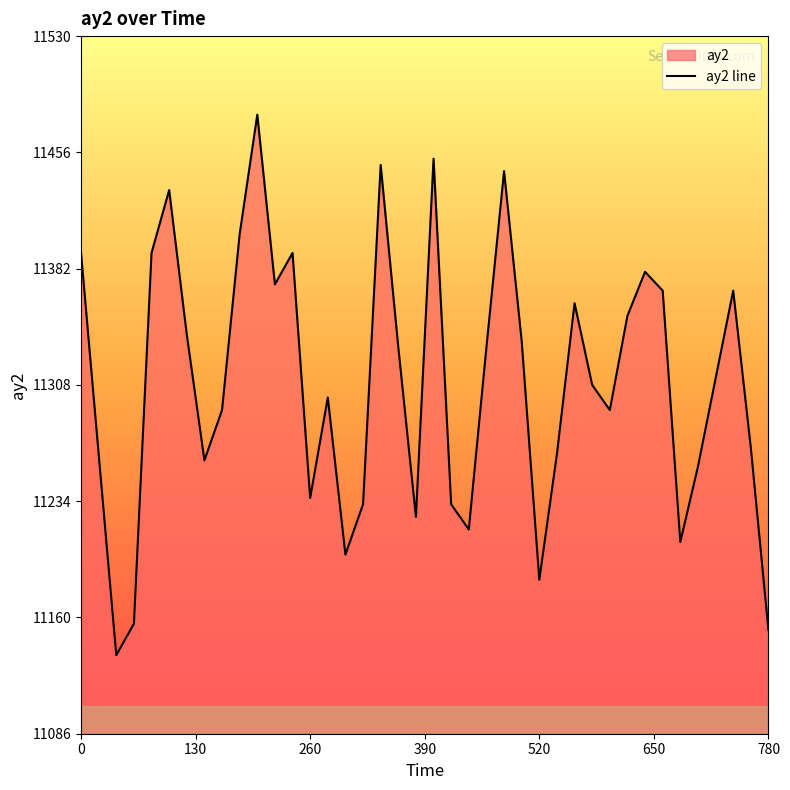

Reading left to right, extract all data points from this chart.

11392	11264	11136	11156	11392	11432	11340	11260	11292	11404	11480	11372	11392	11236	11300	11200	11232	11448	11332	11224	11452	11232	11216	11332	11444	11336	11184	11264	11360	11308	11292	11352	11380	11368	11208	11256	11312	11368	11268	11152